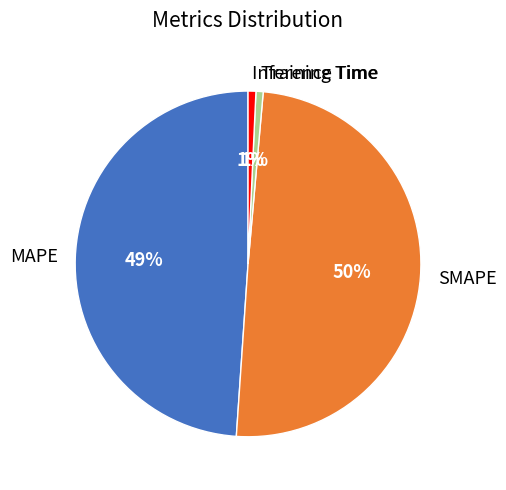

Count the number of slices in the pie.

4